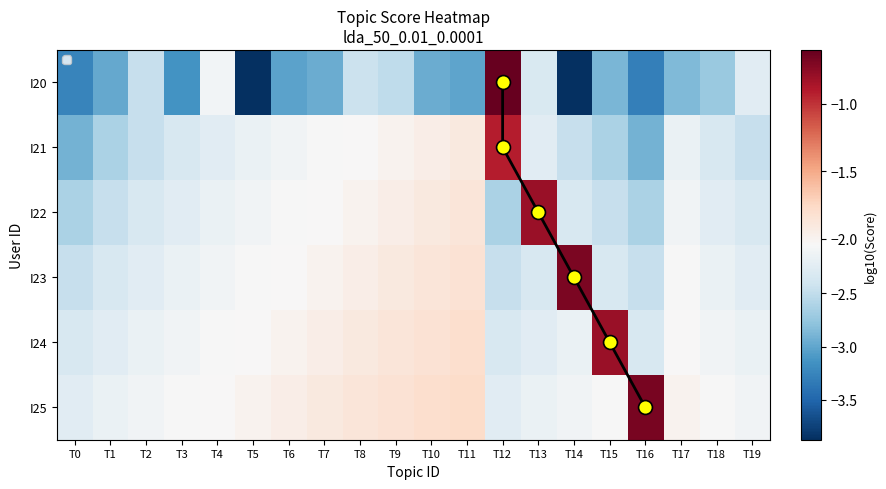

What is the difference between the highest and lowest values at T15?

2.1